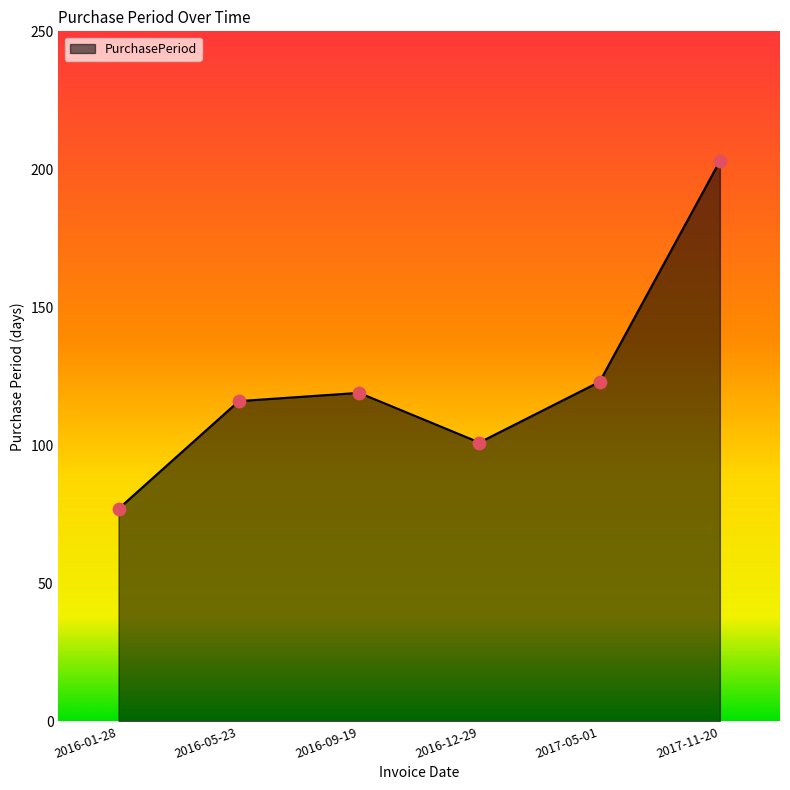

What is the ratio of the value at 2016-12-29 to the value at 2016-01-28?

1.3